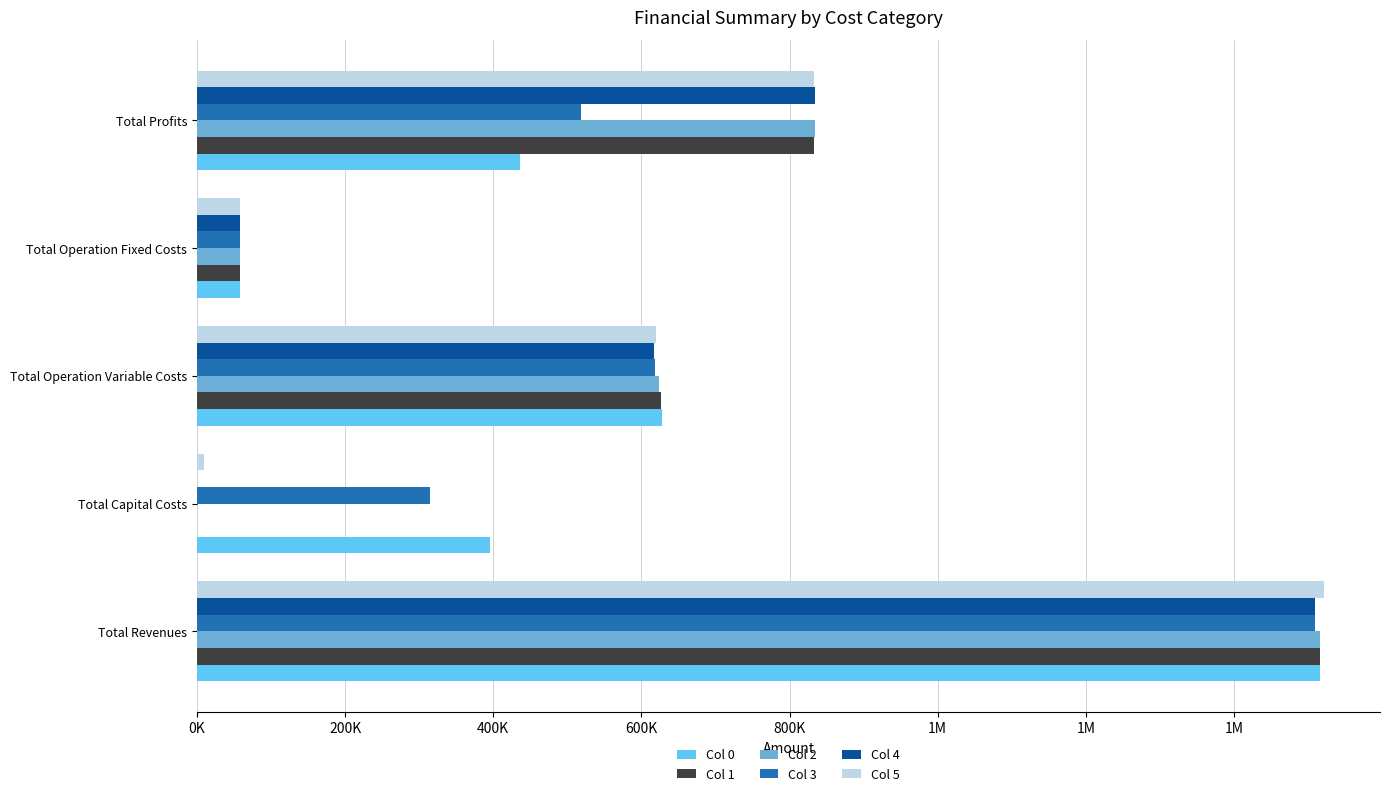

What is the lowest value of the Col 0 series?

58045.7